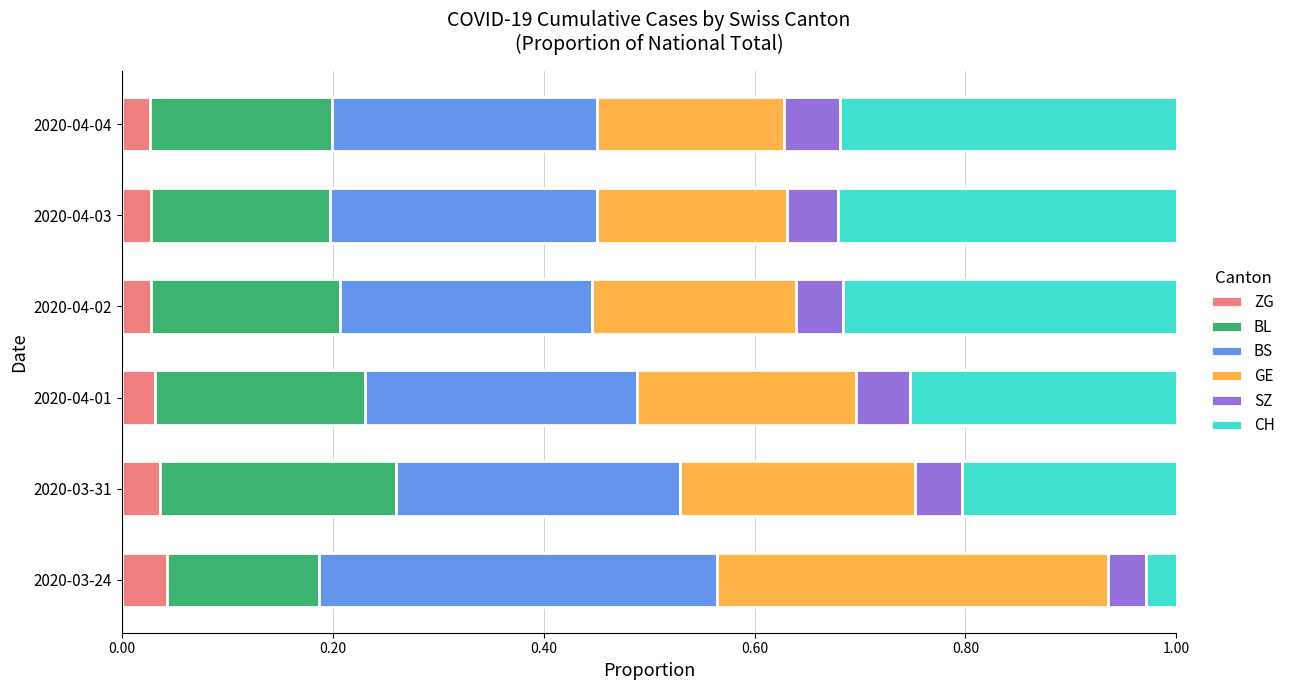

What is the maximum value for SZ?

0.1